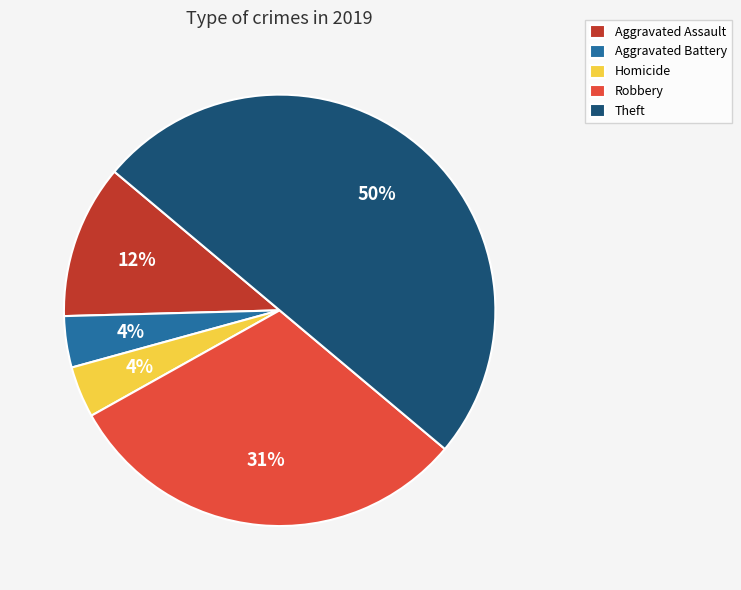

How many segments does this pie chart have?

5